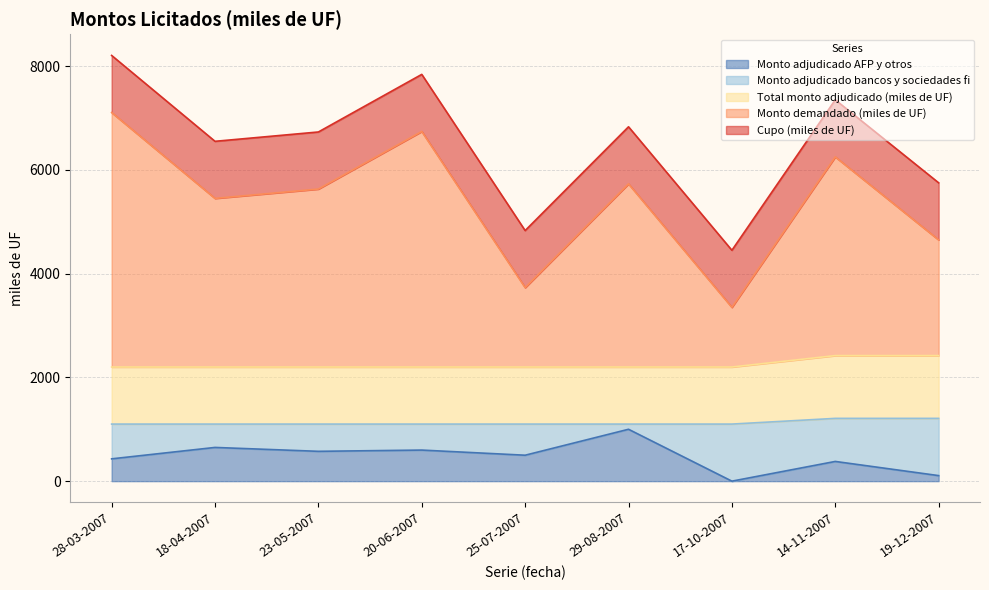

Is it true that Monto adjudicado AFP y otros equals 650 at 18-04-2007?

True